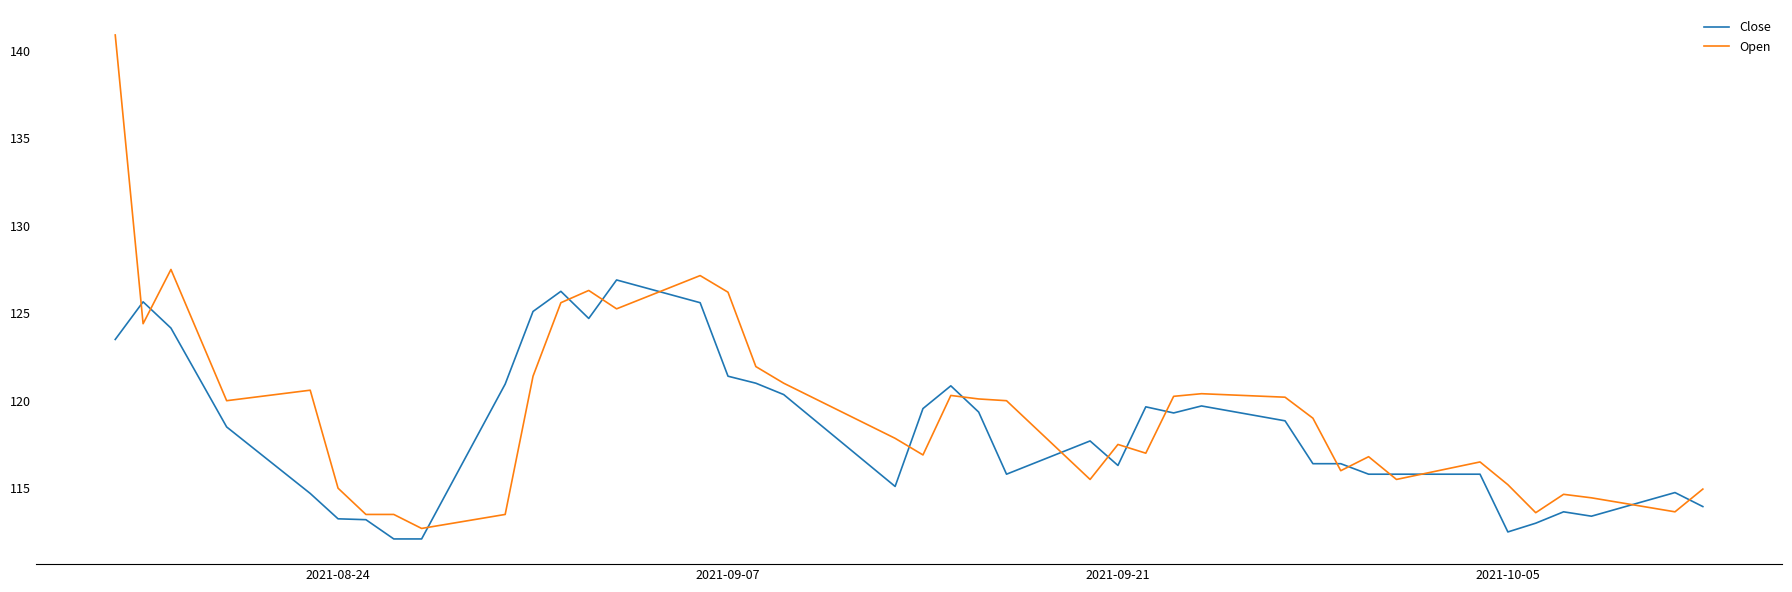

How many values in the Open series are below 119?

20